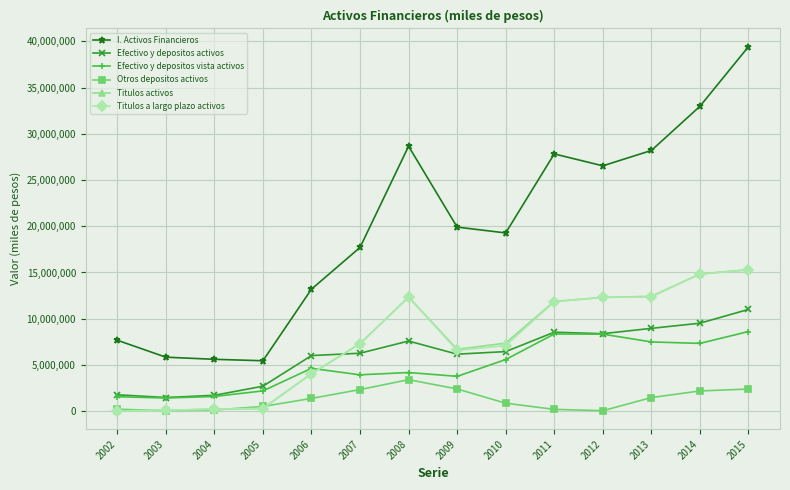

True or false: Titulos a largo plazo activos and I. Activos Financieros cross at least once.

False